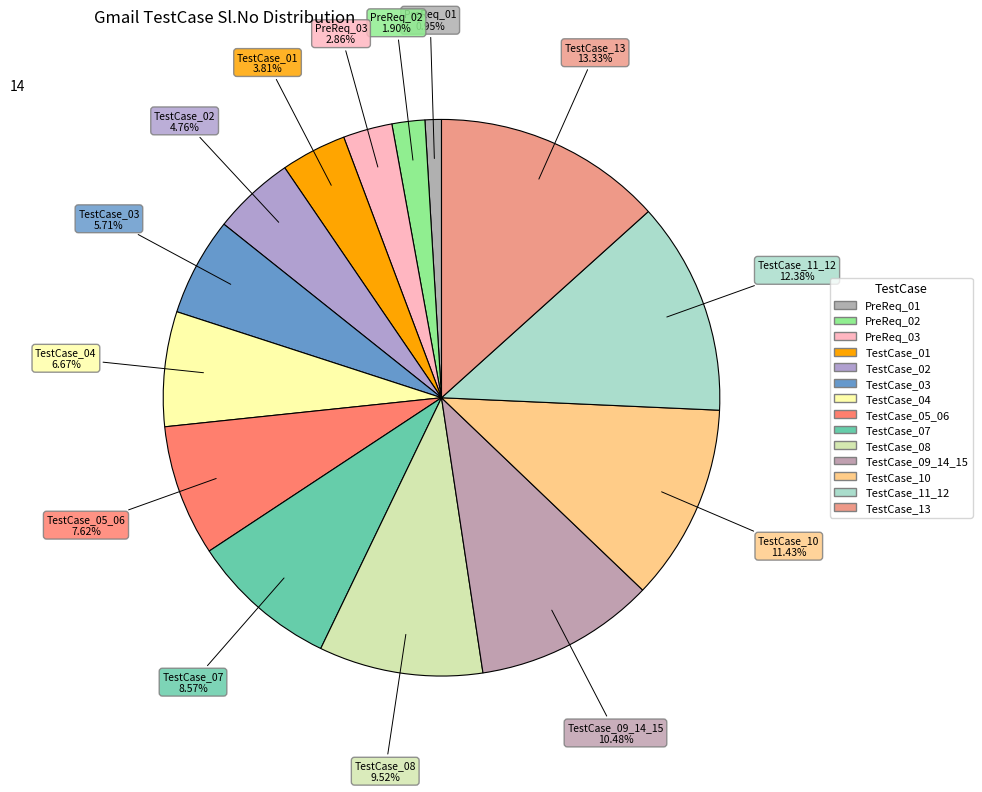

How many slices are in this pie chart?

14